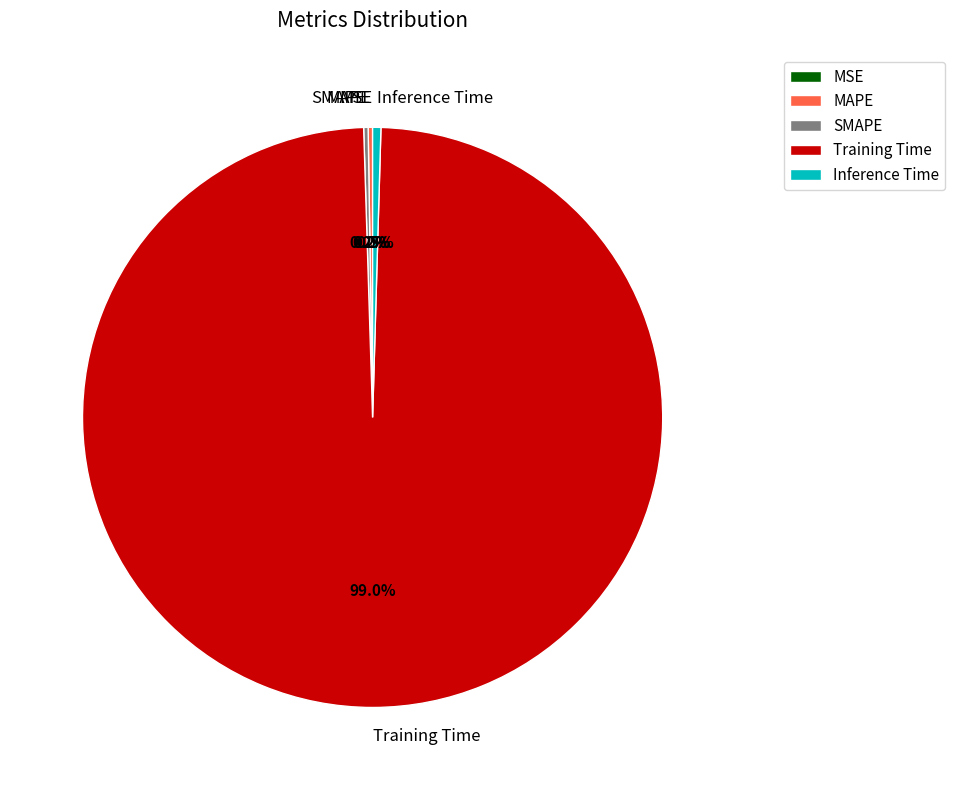

Which category accounts for the majority?

Training Time